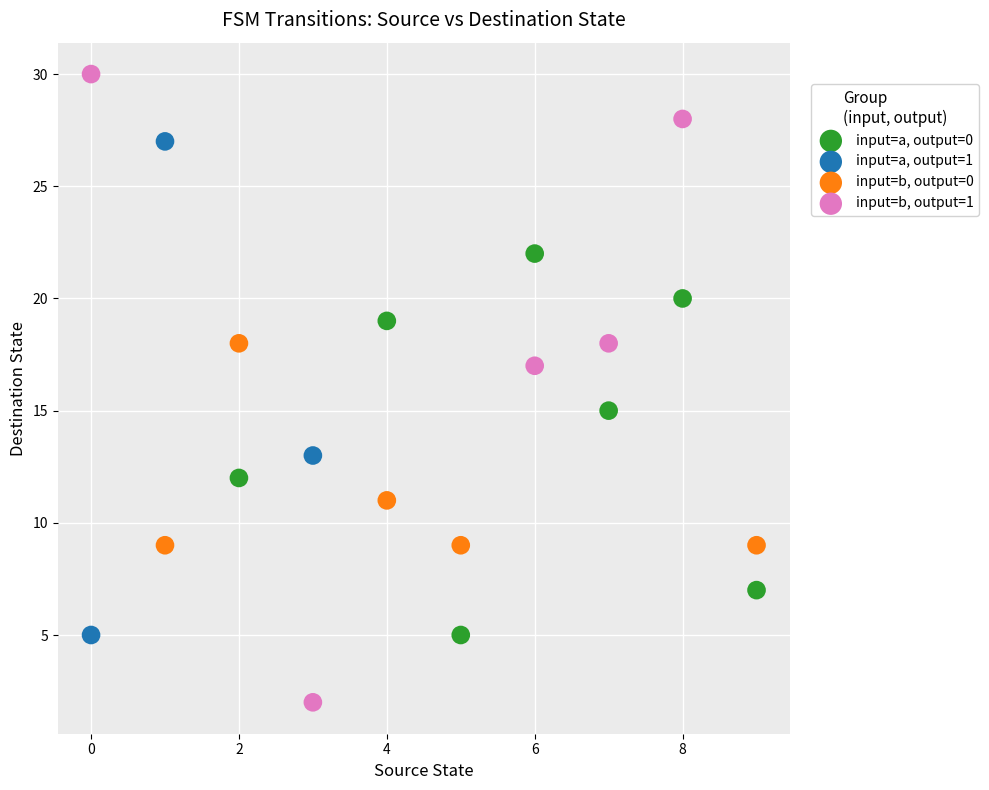

Which series reaches the minimum Y coordinate?

input=b, output=1